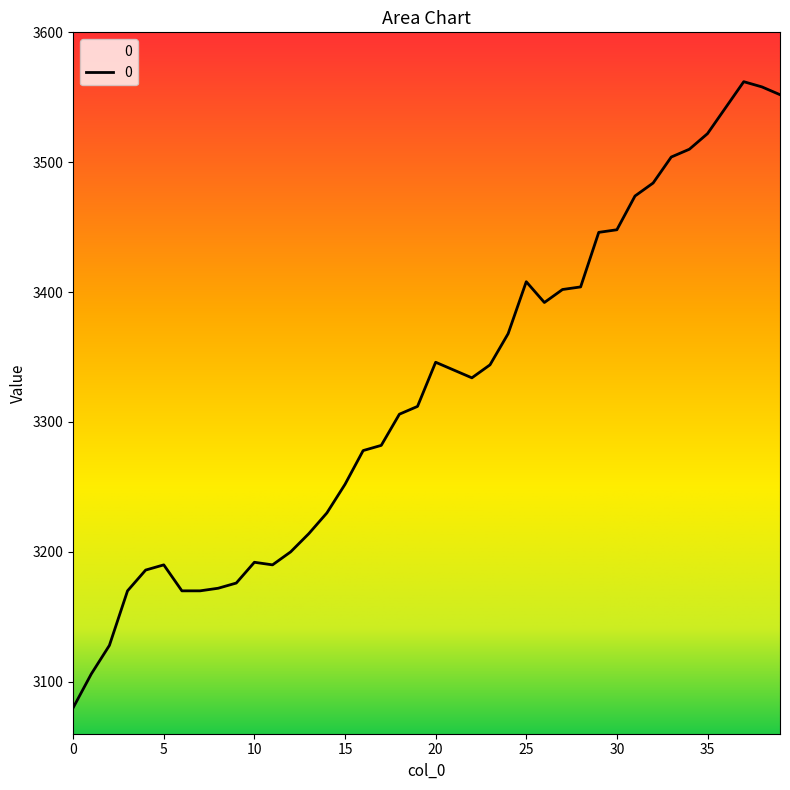

What is the difference between the maximum and minimum values?

482